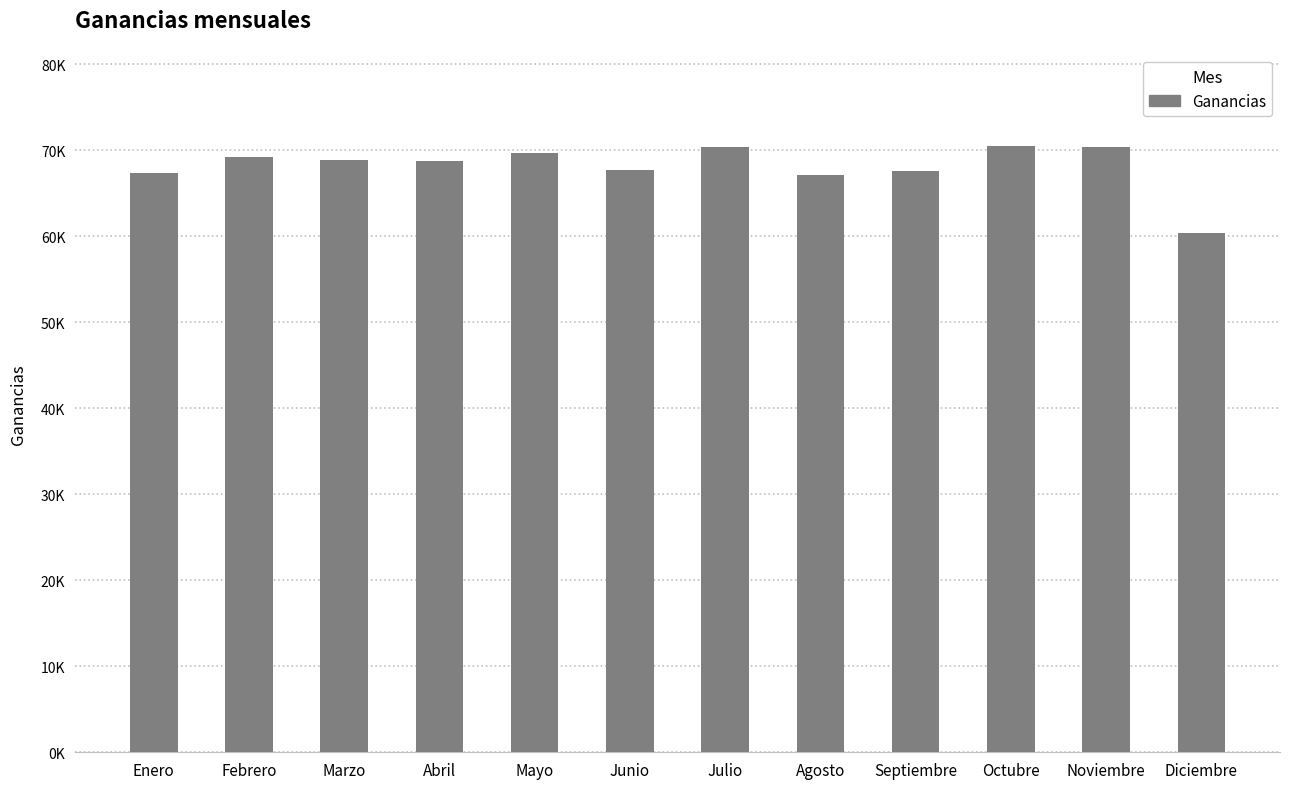

How many data points are less than 68798?

6